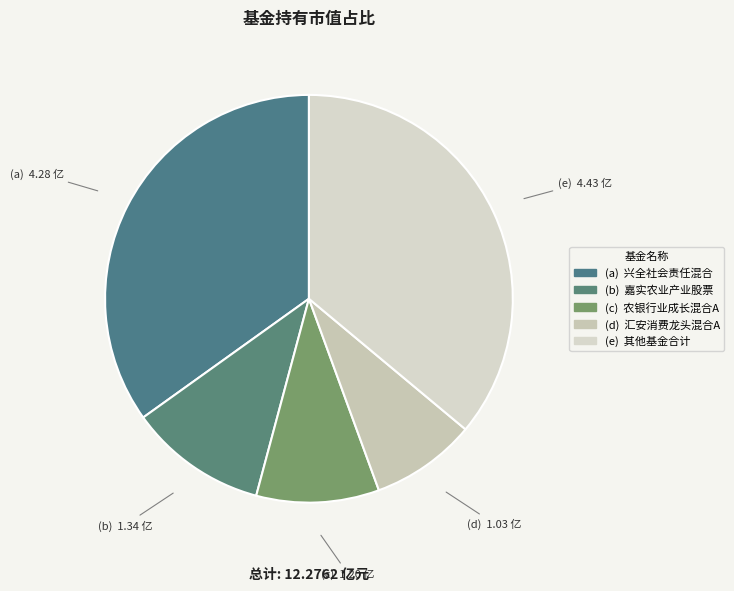

How many segments does this pie chart have?

5